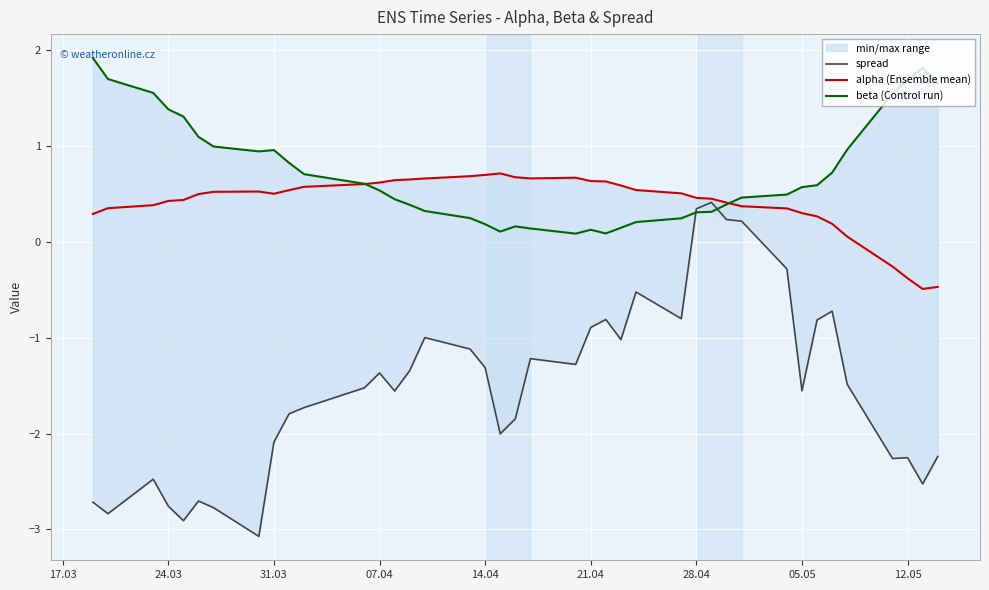

Rank the series by their maximum value, from lowest to highest.

spread, alpha (Ensemble mean), beta (Control run)